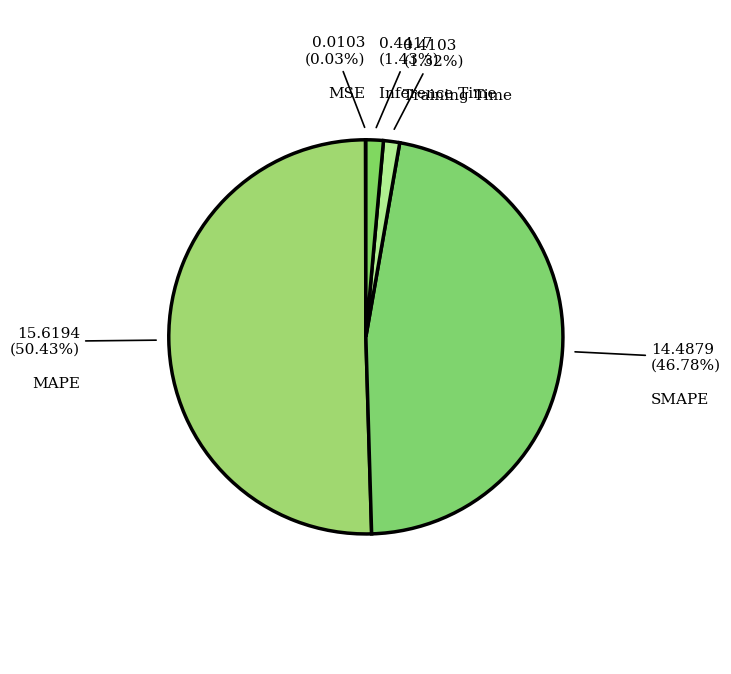

True or false: Inference Time accounts for 1% of the total.

True